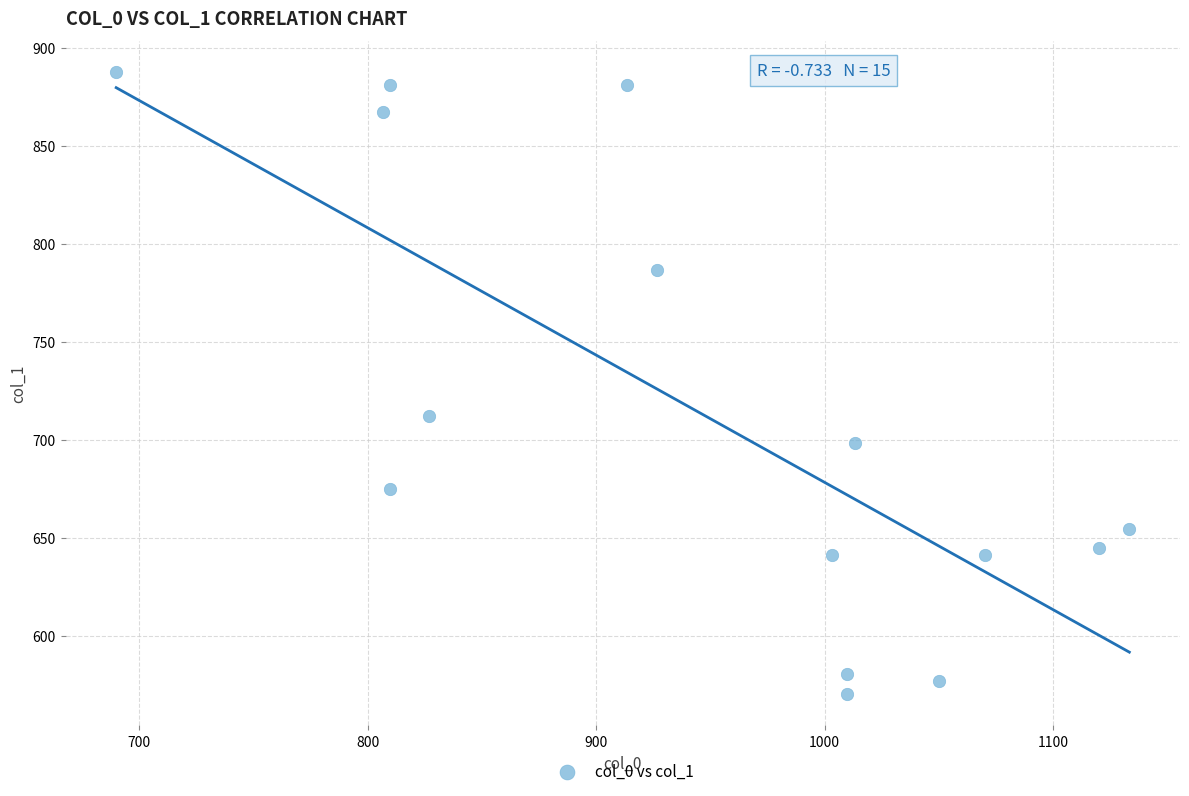

What Y value in the scatter plot is closest to 729?

712.1